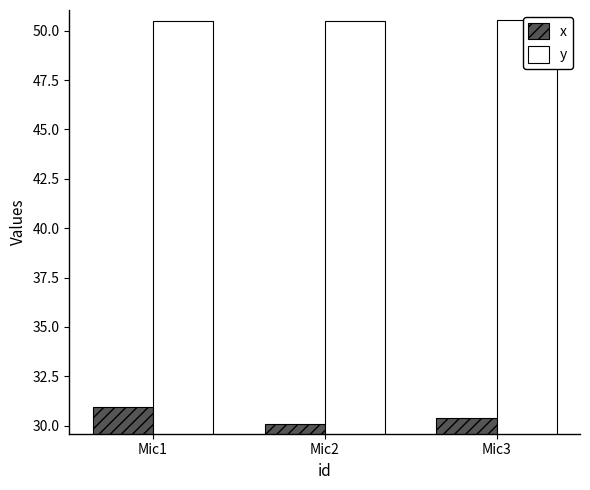

What is the value of the x bar at the 2nd from the left?

30.1